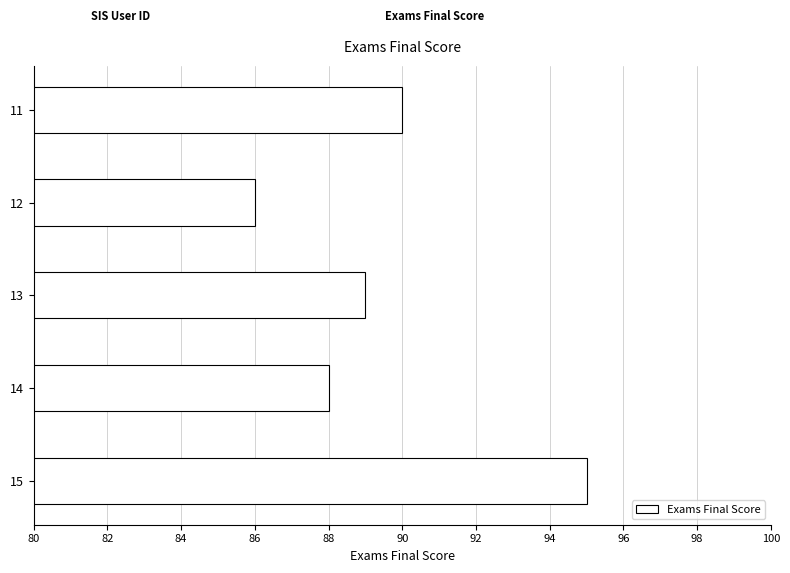

Which has a higher value, 12 or 14?

14